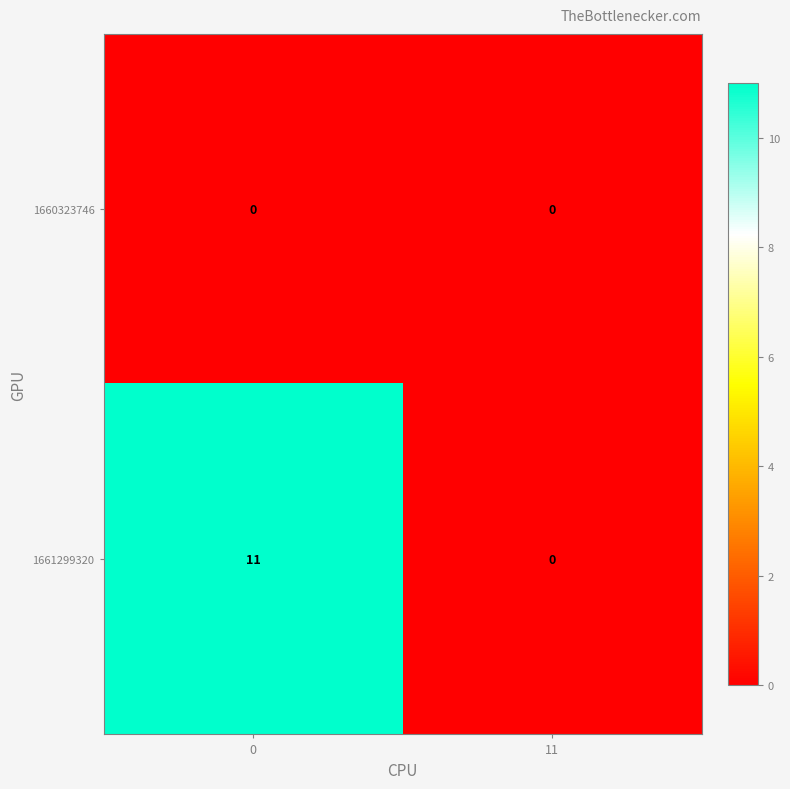

How many positive values does the 1661299320 series have?

1